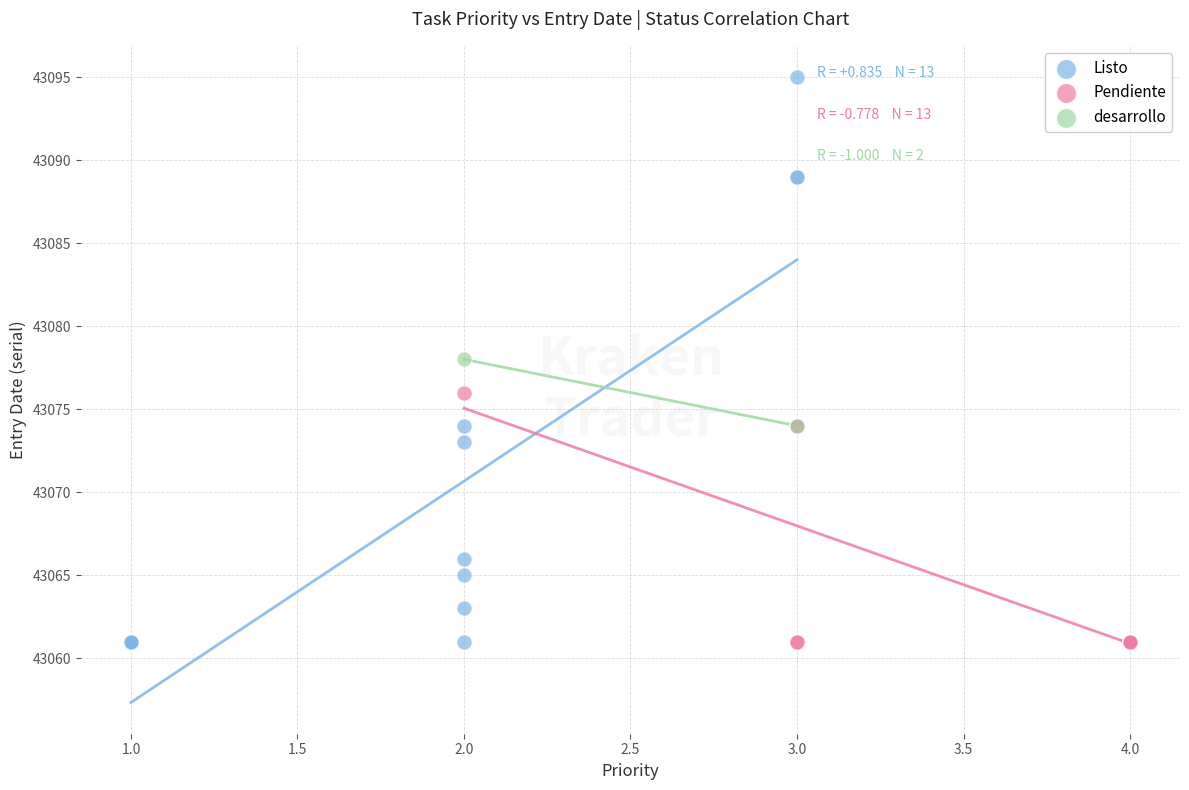

Which series reaches the maximum Y coordinate?

Listo